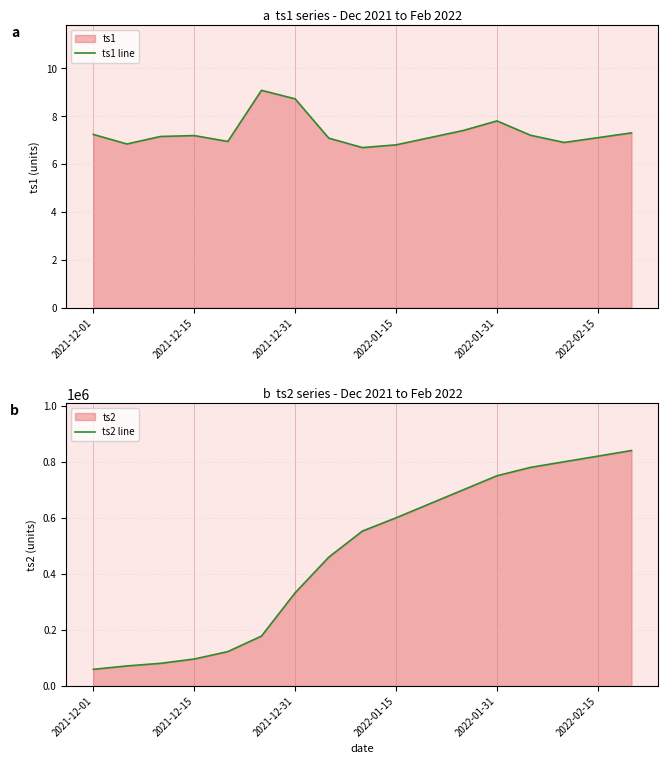

What is the sum of all ts2 line values?

7894407.3